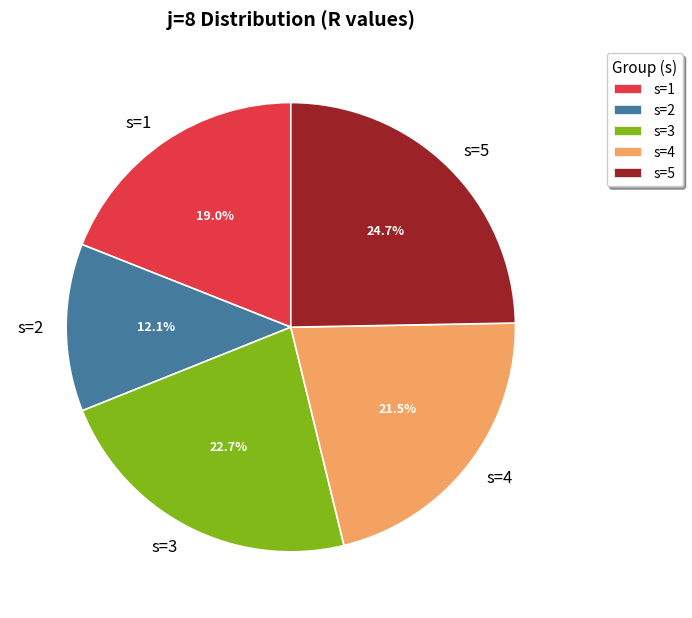

Which has a higher value, s=4 or s=5?

s=5